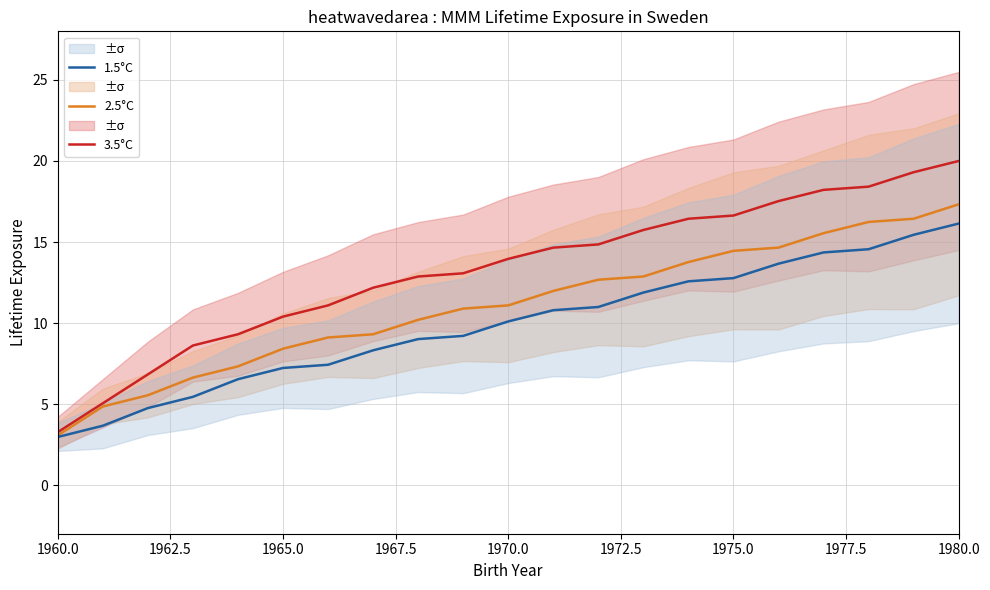

At which label does 1.5°C reach its peak?

1980.0